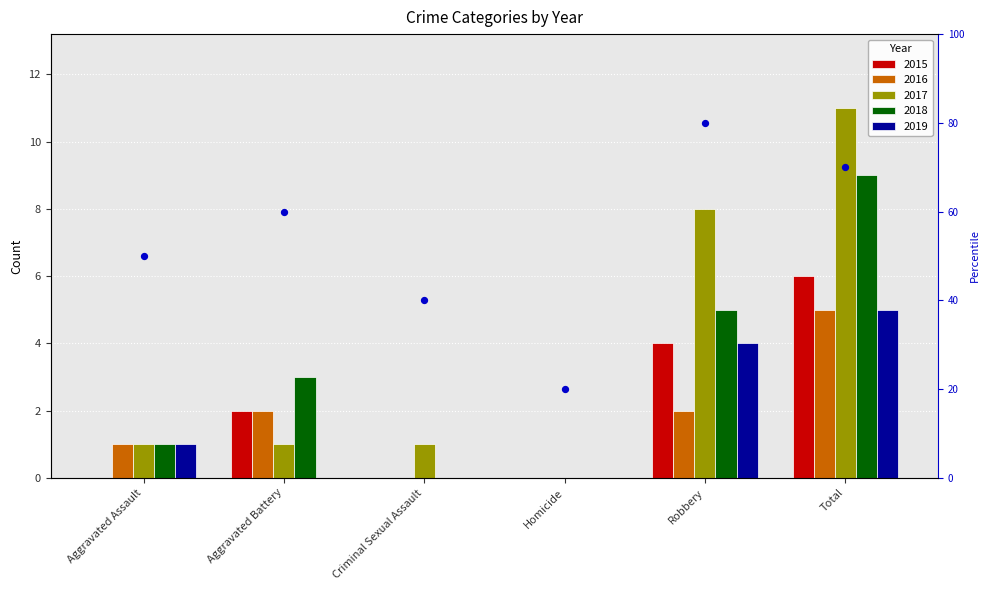

Which has a higher value, Aggravated Assault or Homicide?

Aggravated Assault